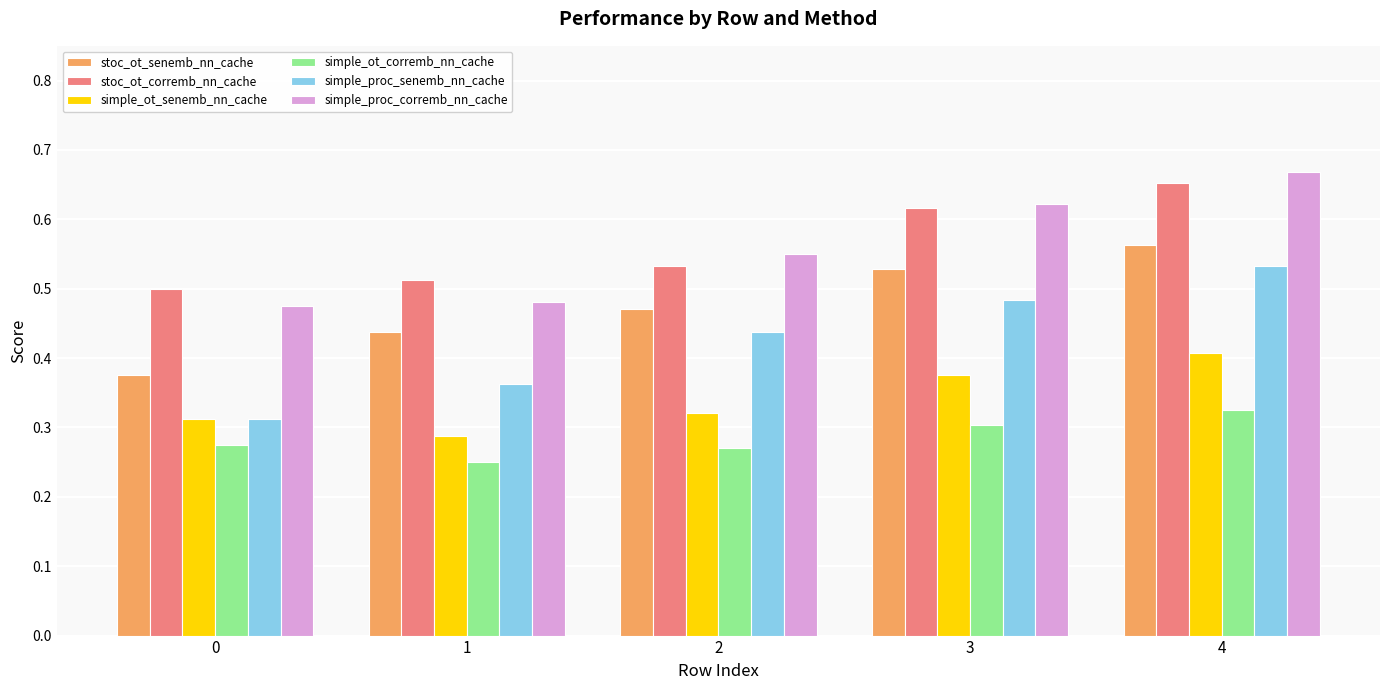

Rank the series by their maximum value, from highest to lowest.

simple_proc_corremb_nn_cache, stoc_ot_corremb_nn_cache, stoc_ot_senemb_nn_cache, simple_proc_senemb_nn_cache, simple_ot_senemb_nn_cache, simple_ot_corremb_nn_cache